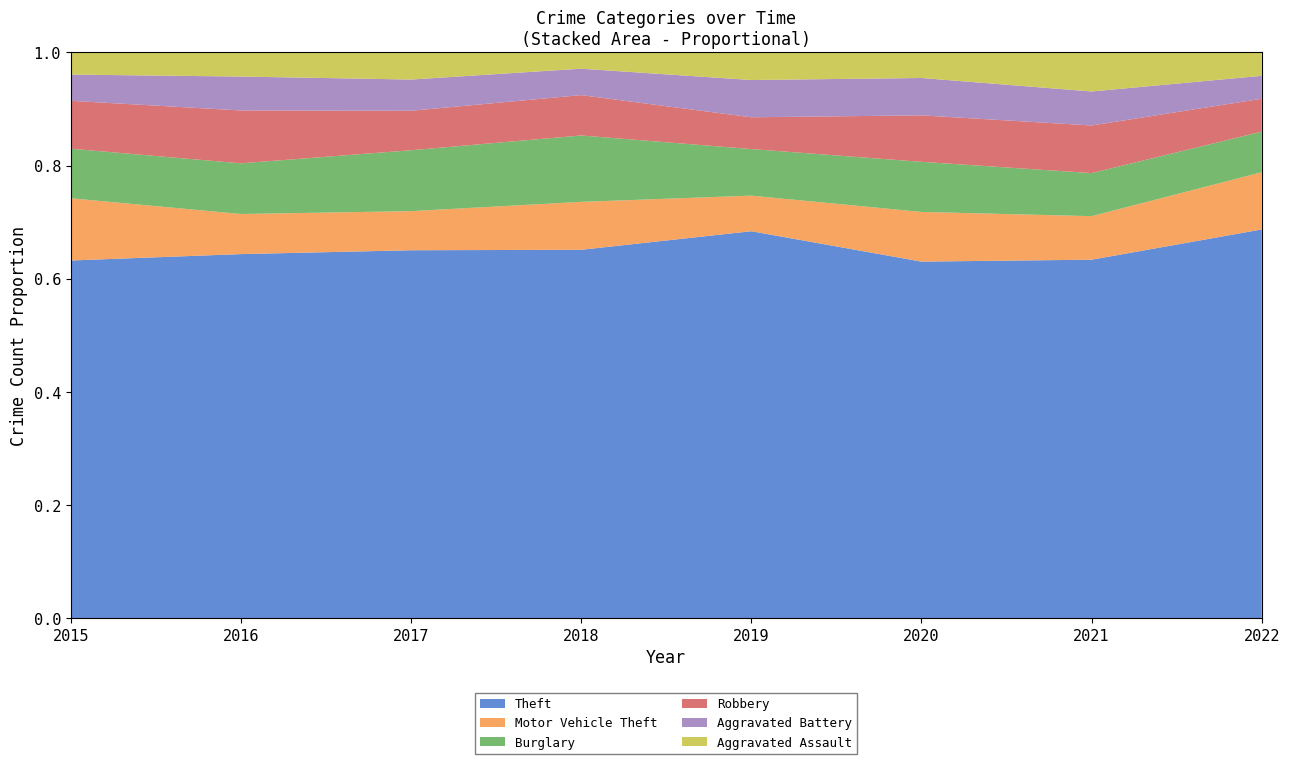

Reading left to right, transcribe all the data shown in this chart.

Theft: 2015=874	2016=999	2017=979	2018=977	2019=914	2020=783	2021=791	2022=1101
Motor Vehicle Theft: 2015=152	2016=110	2017=104	2018=127	2019=84	2020=109	2021=96	2022=162
Burglary: 2015=121	2016=139	2017=162	2018=176	2019=110	2020=110	2021=95	2022=115
Robbery: 2015=117	2016=145	2017=105	2018=107	2019=75	2020=102	2021=105	2022=93
Aggravated Battery: 2015=64	2016=93	2017=83	2018=70	2019=88	2020=82	2021=75	2022=65
Aggravated Assault: 2015=54	2016=66	2017=72	2018=43	2019=65	2020=56	2021=86	2022=66